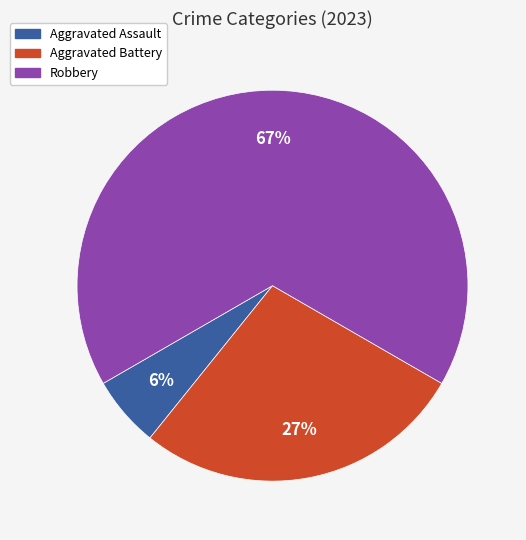

Does any single category account for the majority?

Yes